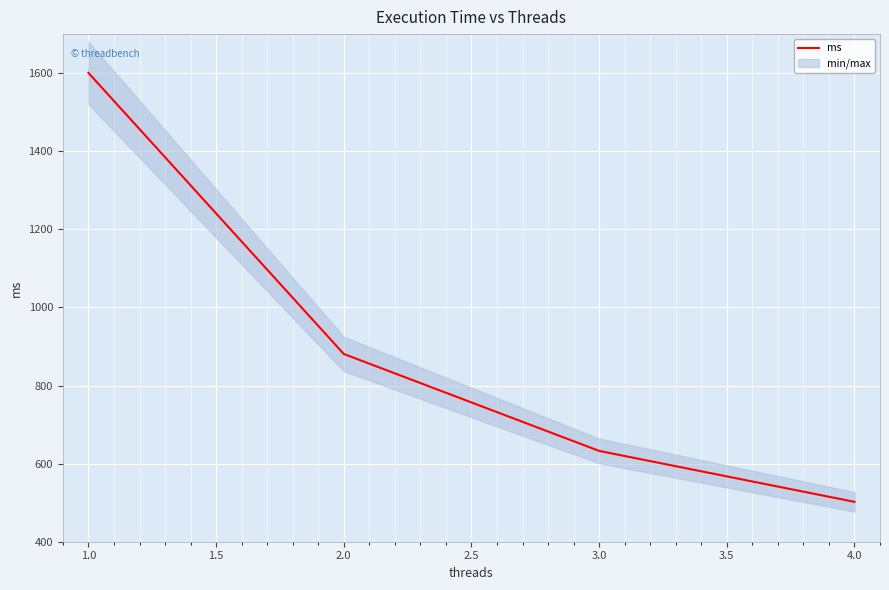

True or false: ms has more than 2 points higher than both neighbors.

False